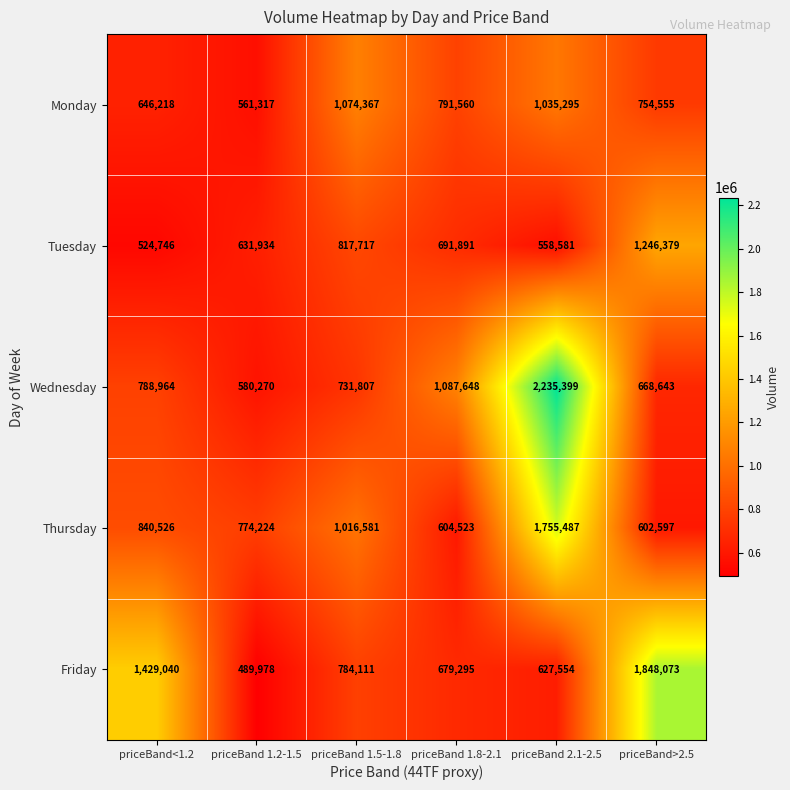

List the series in order of their peak value, highest first.

Wednesday, Friday, Thursday, Tuesday, Monday